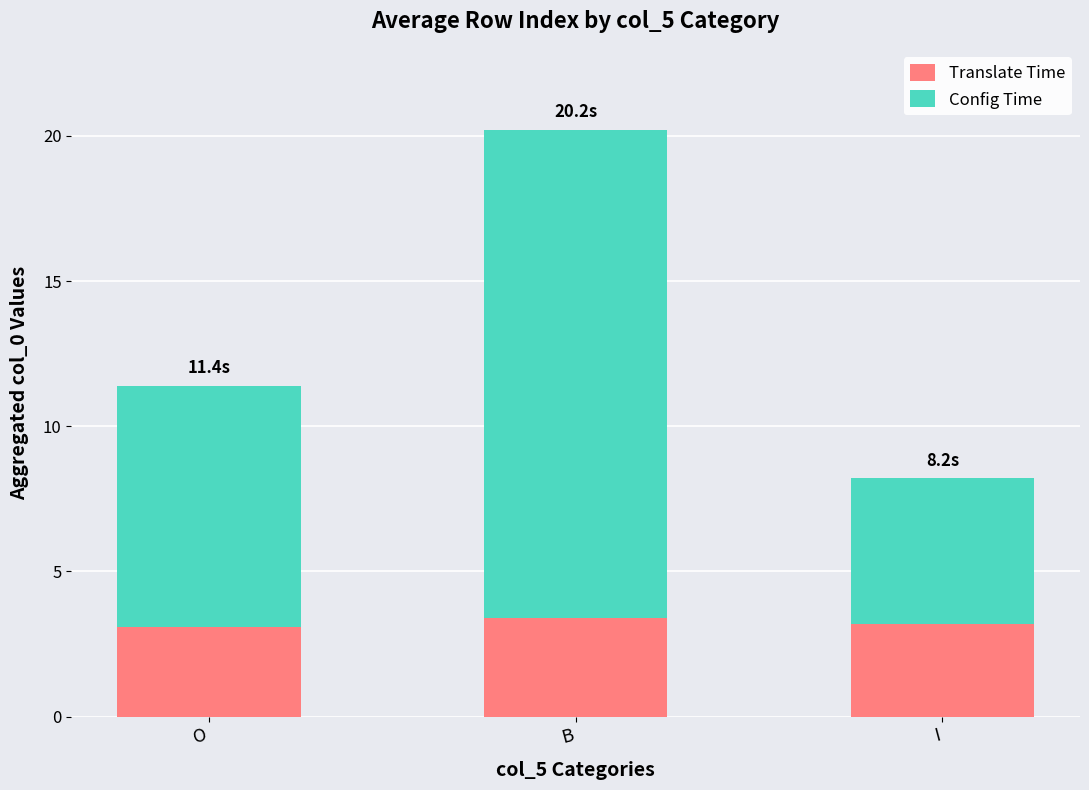

What is the average value of the Translate Time series?

3.2